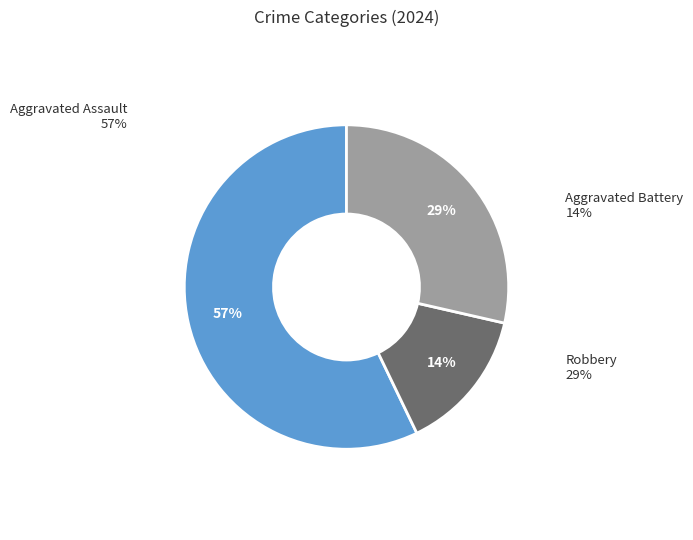

To the nearest percent, what is the combined percentage of Aggravated Battery and Aggravated Assault?

71%